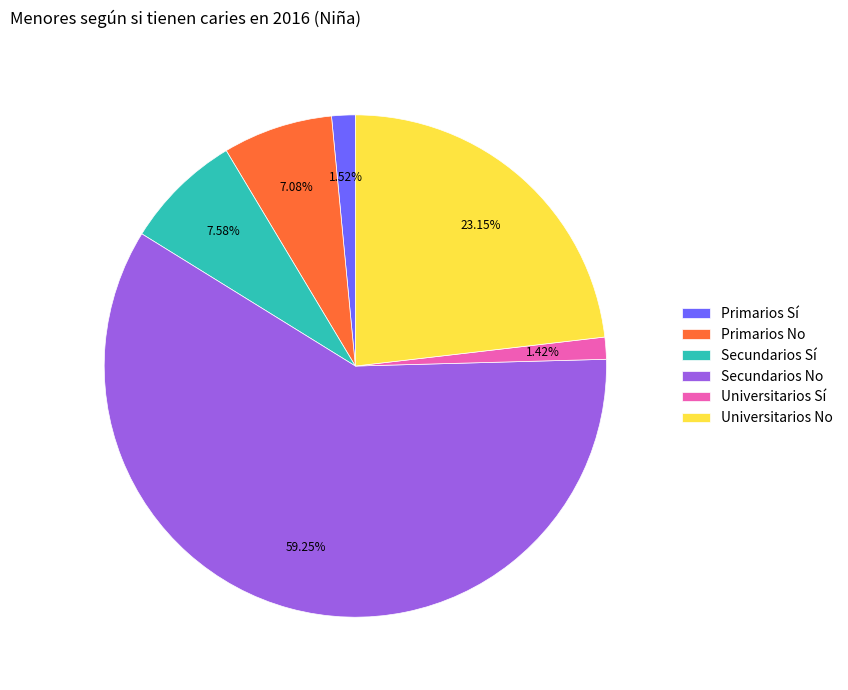

Approximately how many times larger is the value at Universitarios No compared to Secundarios No?

0.4